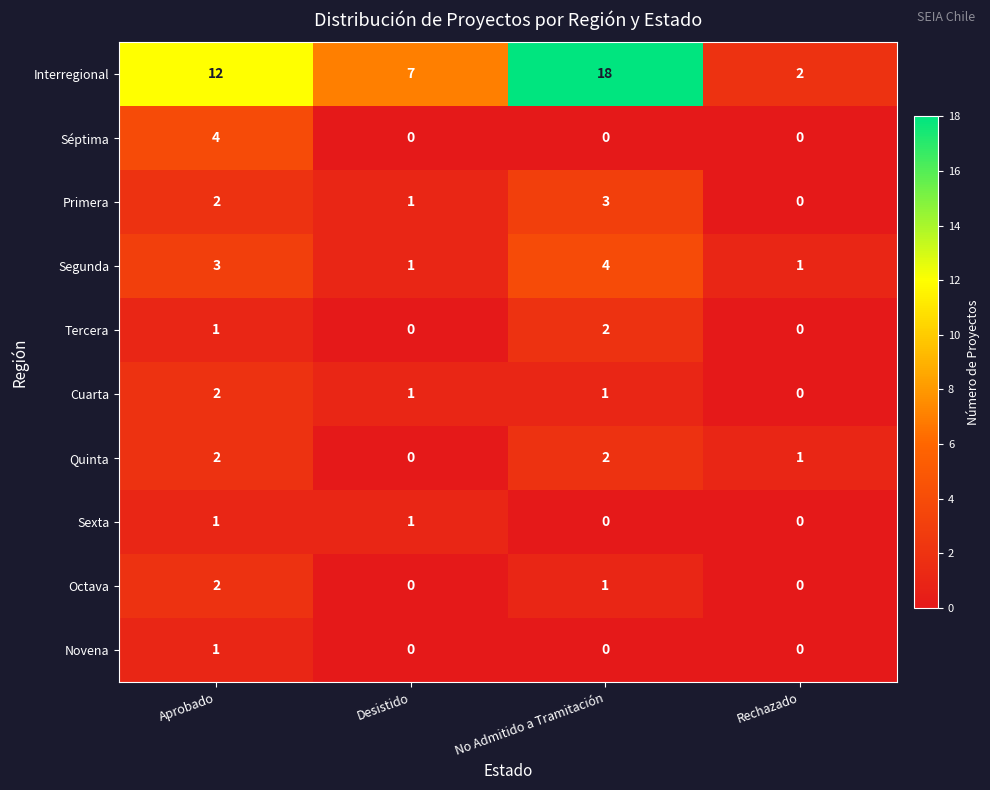

True or false: Sexta has a value of 1 at No Admitido a Tramitación.

False